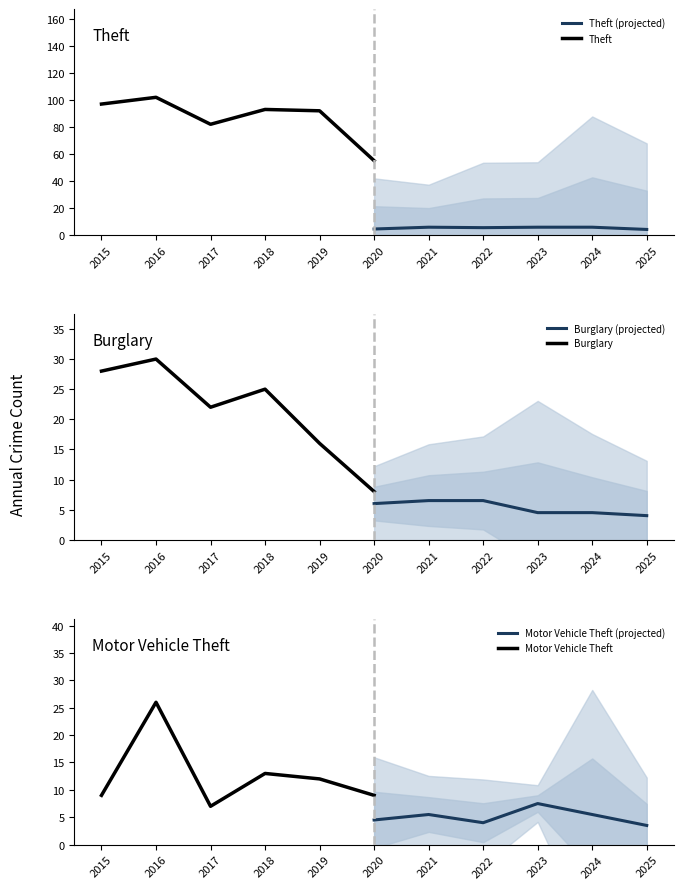

True or false: Theft (projected) has a value of 5.3 at 2022.

True